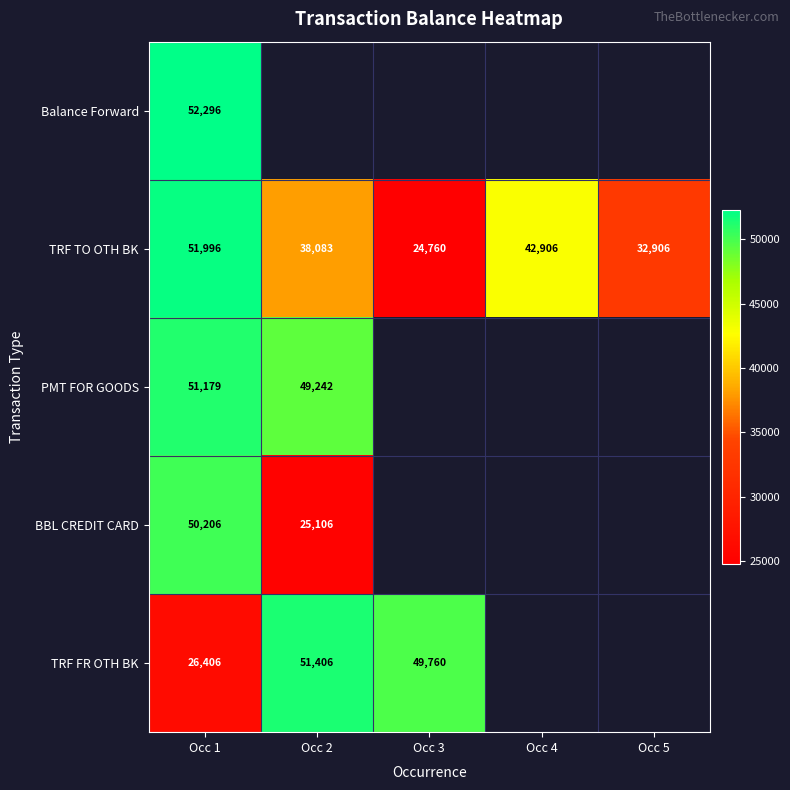

Rank the series by their maximum value, from lowest to highest.

BBL CREDIT CARD, PMT FOR GOODS, TRF FR OTH BK, TRF TO OTH BK, Balance Forward